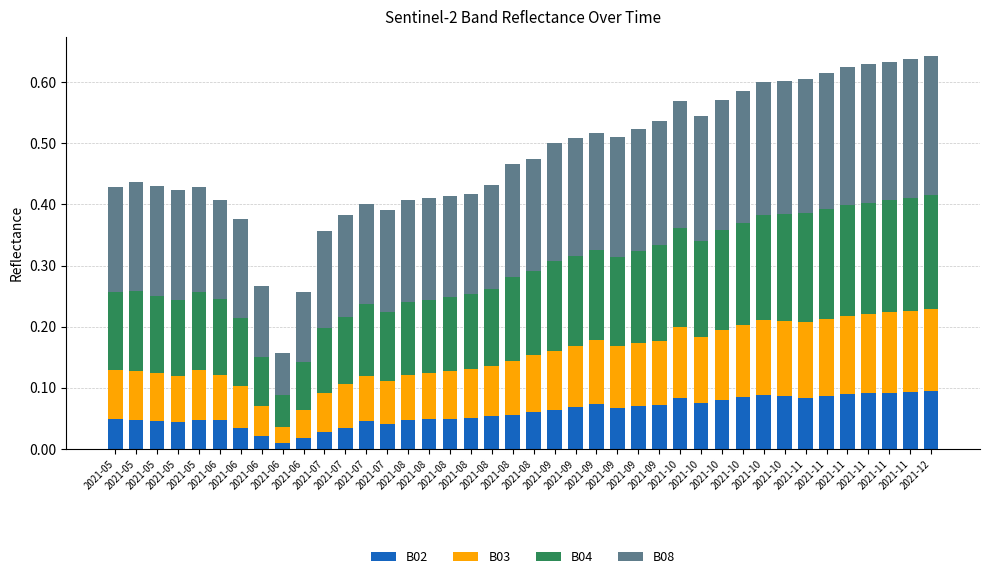

What is the sum of all B04 values?

5.6